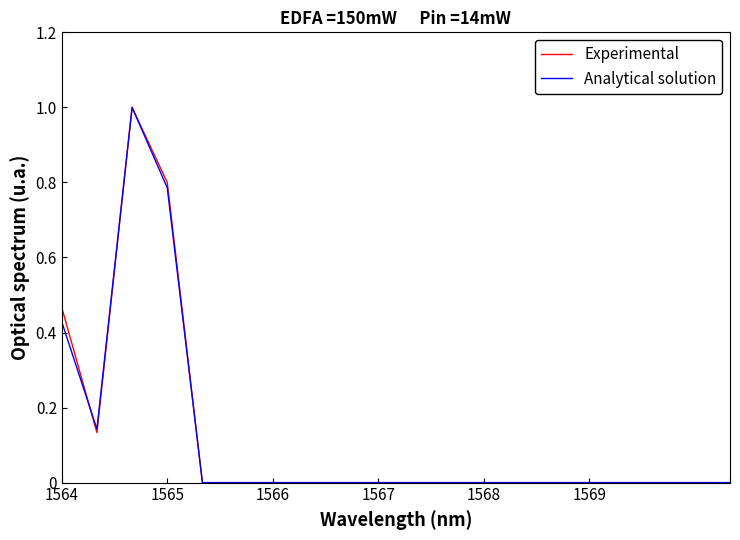

What is the maximum value shown in the chart?

1.0